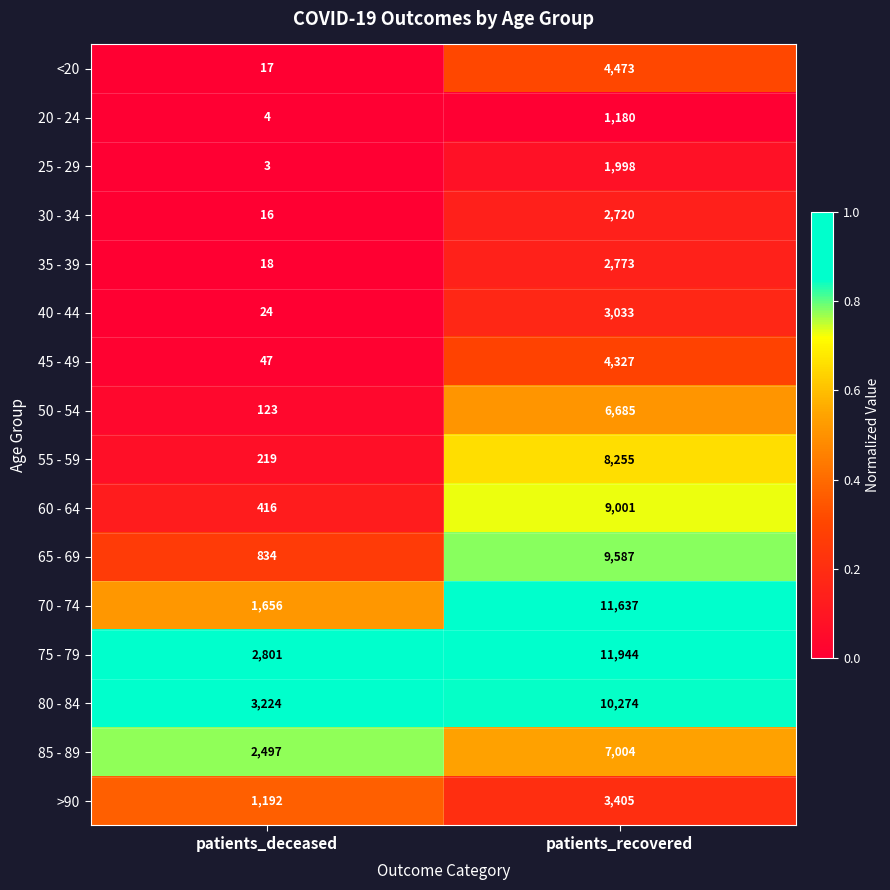

What is the minimum value shown in the chart?

3